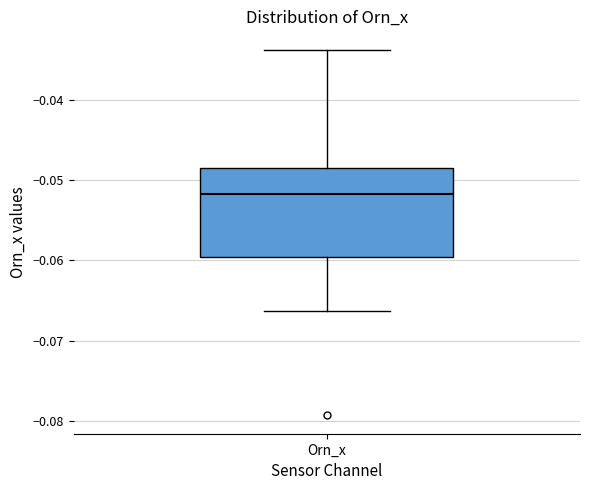

Transcribe this box plot: give where the median line is, the range the box spans, and where the two whiskers end, as read against the y-axis. The values are not printed on the chart, so give them approximately, as read against the axis.

median -0.052, box -0.060 to -0.049, whiskers -0.066 to -0.034